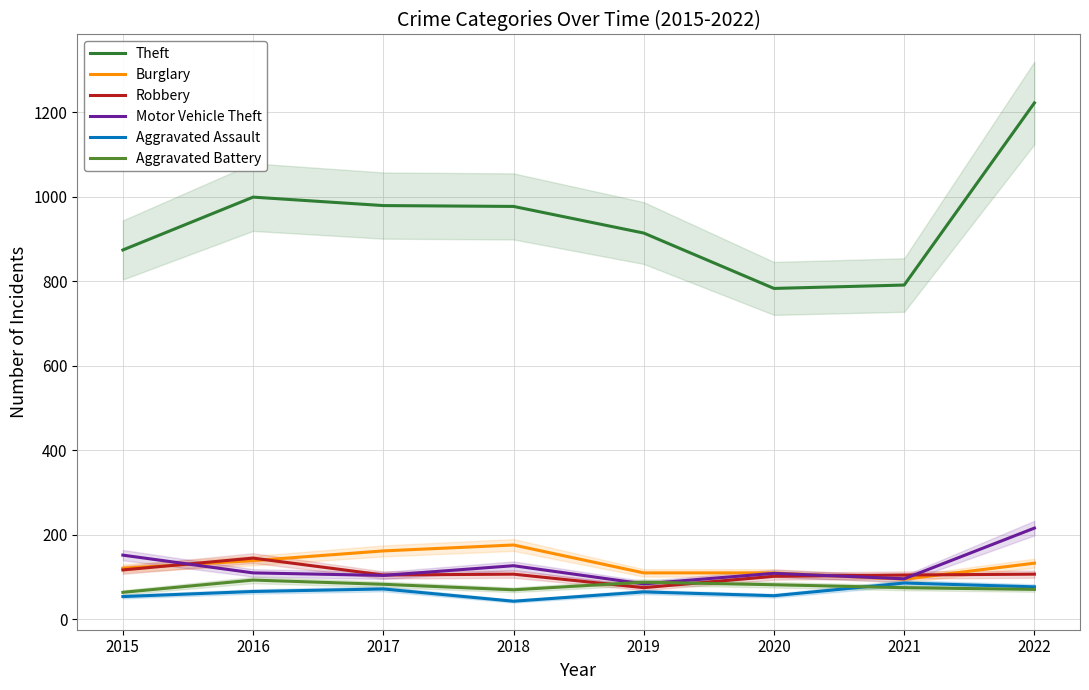

What are all the series names shown in the legend?

Theft, Burglary, Robbery, Motor Vehicle Theft, Aggravated Assault, Aggravated Battery